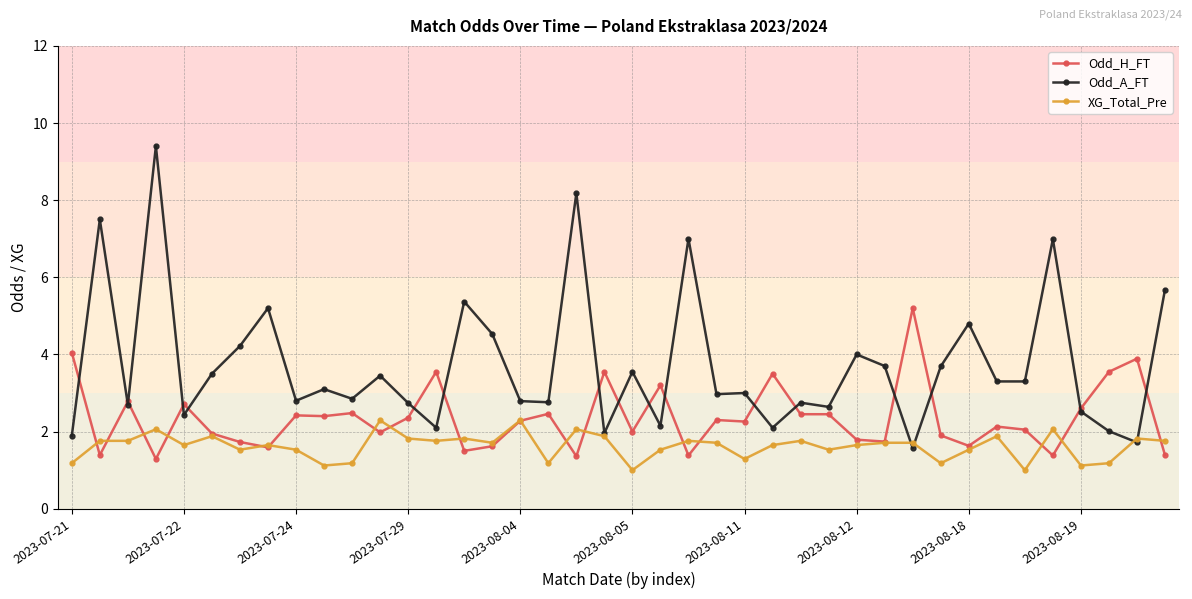

Does the chart have visible grid lines?

Yes